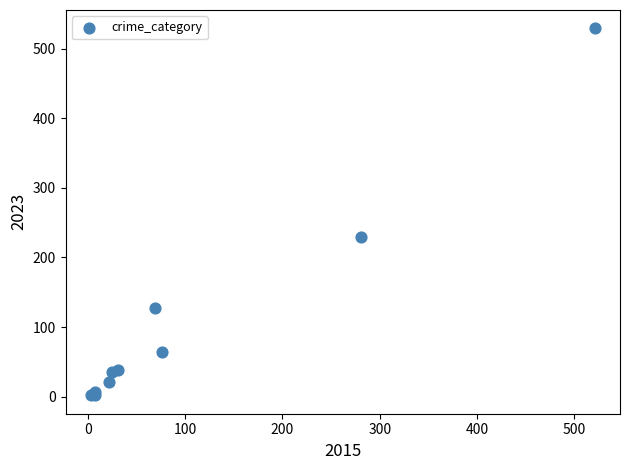

What Y value in the scatter plot is closest to 265?

230